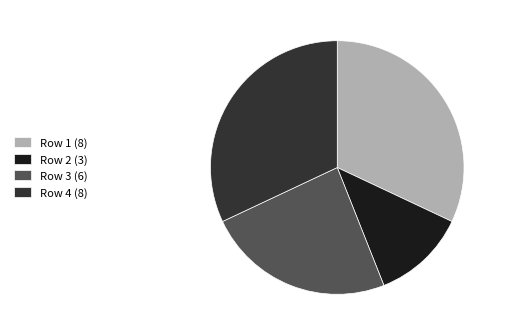

What is the ratio of the value at Row 4 (8) to the value at Row 1 (8)?

1.0